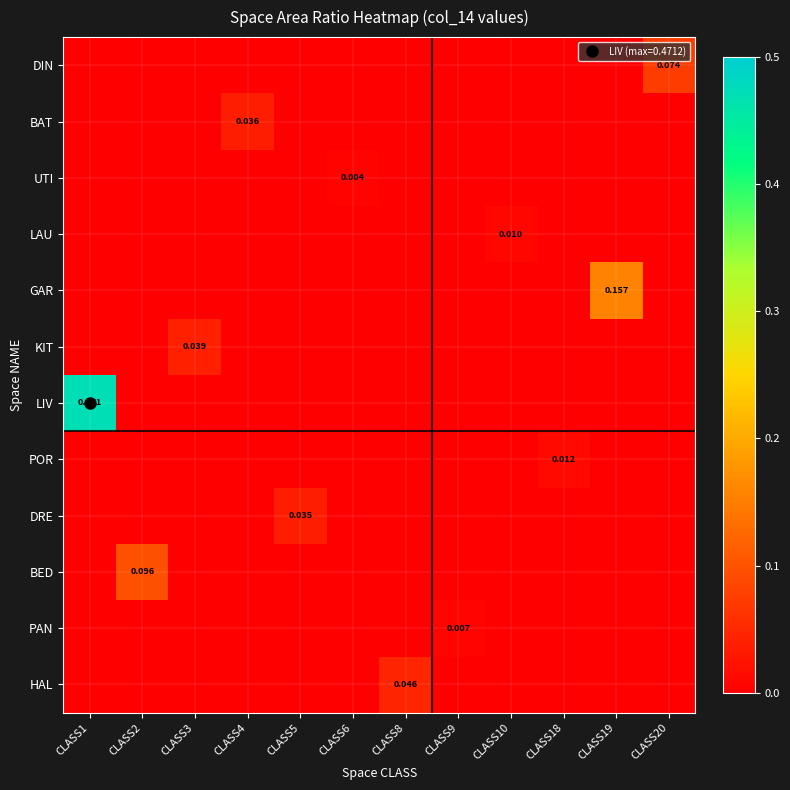

Is it true that BED equals 0.1 at CLASS10?

False